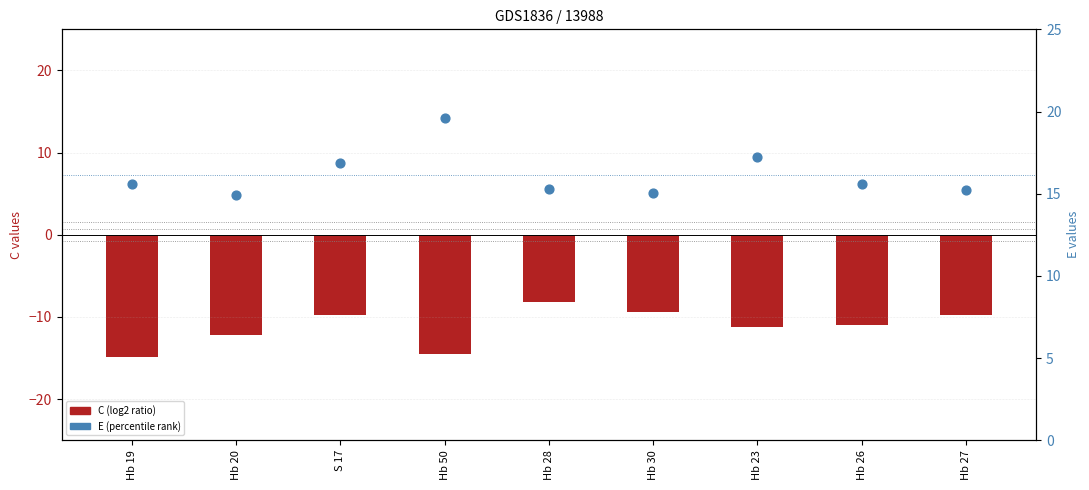

Which series contains the highest Y value?

E (percentile rank)